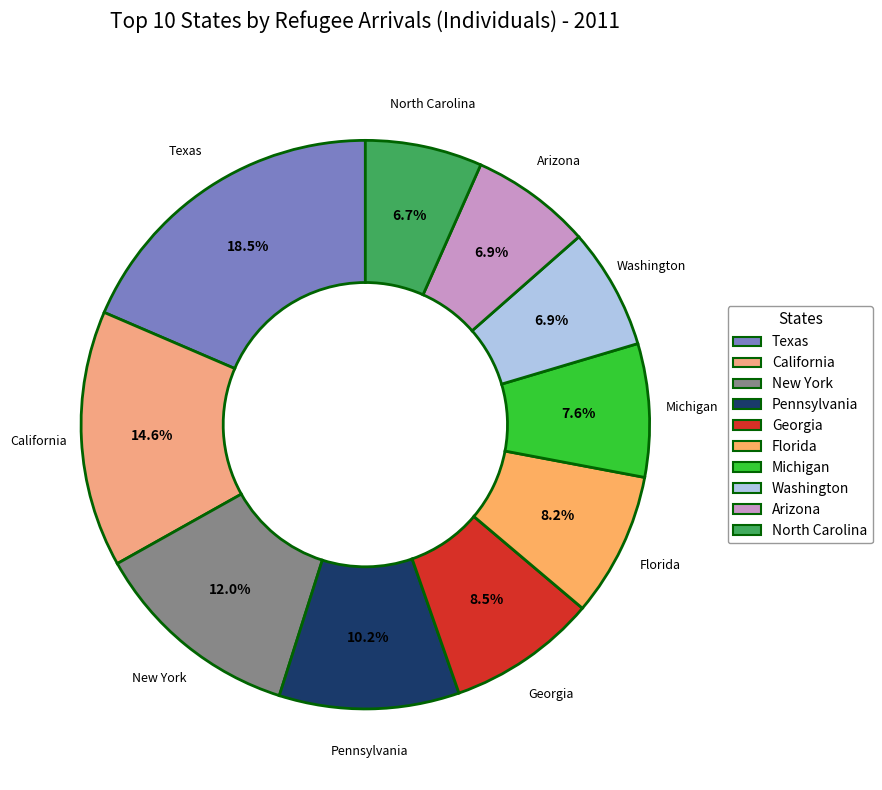

To the nearest percent, what percentage of the pie is Washington?

7%